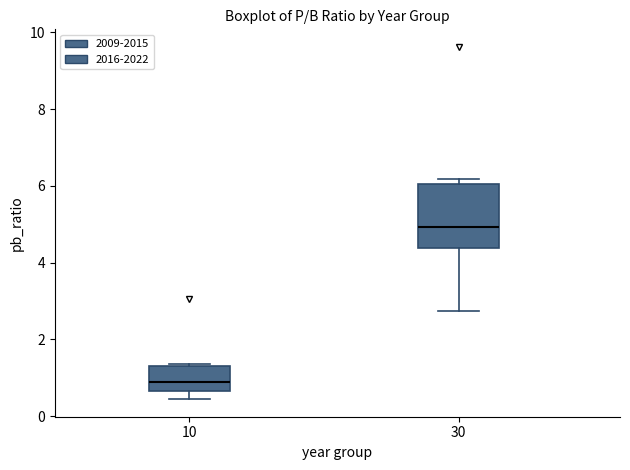

Which box is the tallest, from its lower edge to its upper edge?

30